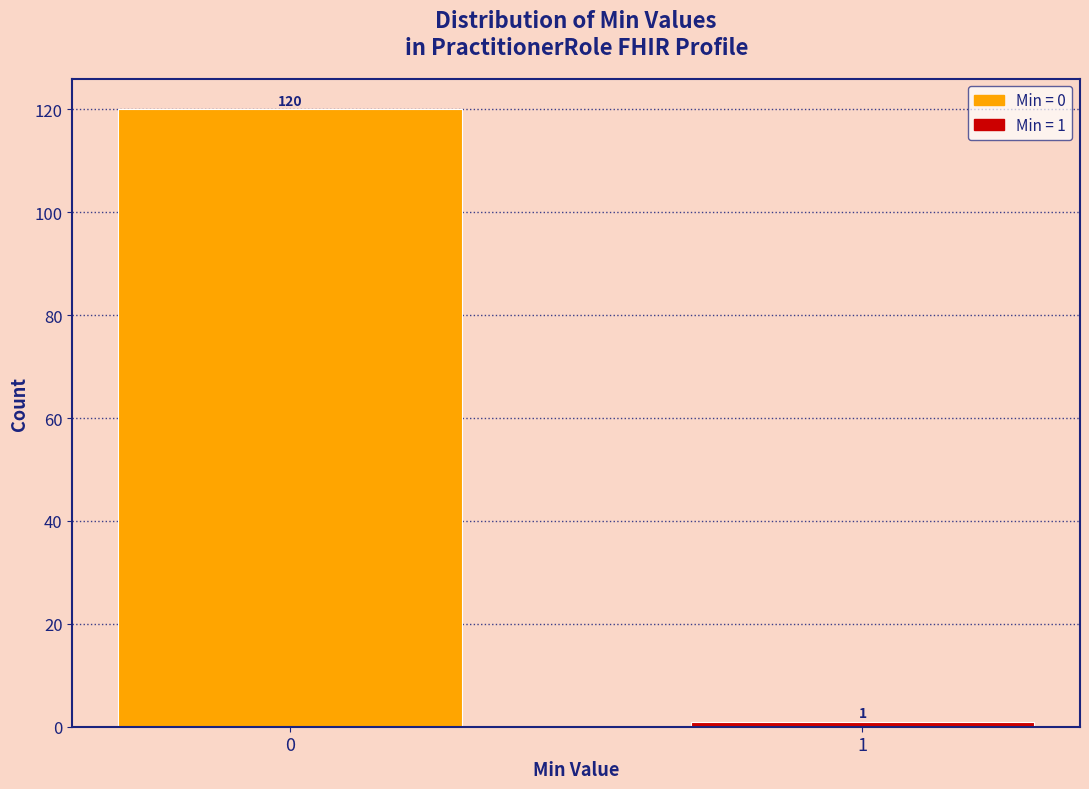

Reading left to right, extract all data points from this chart.

120	1